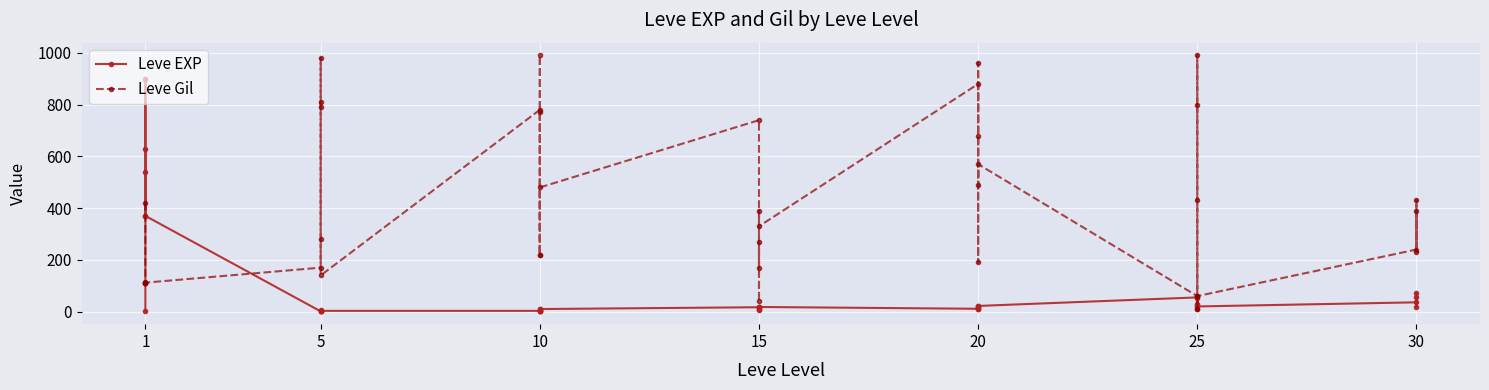

The Leve Gil series shows 448 at 25. True or false?

False